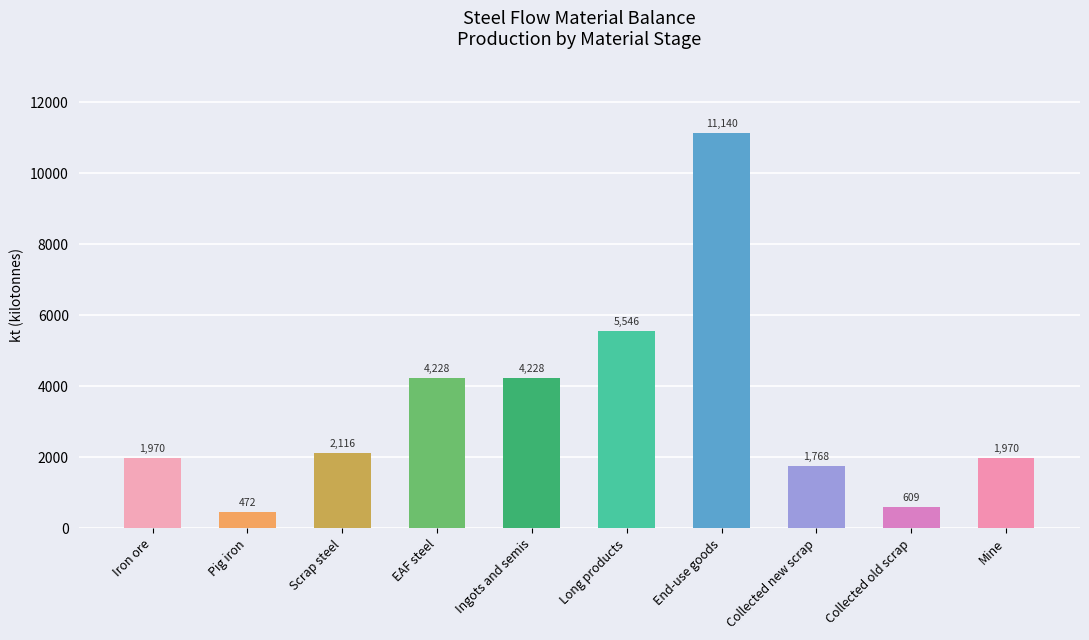

The chart shows a value of 1970.0 at Mine. True or false?

True